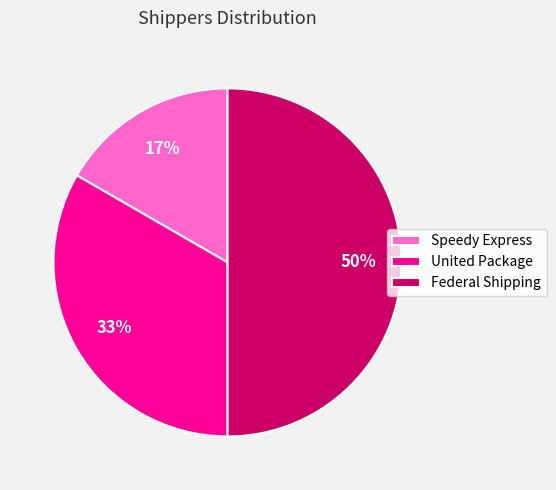

Which category has the biggest portion of the pie?

Federal Shipping